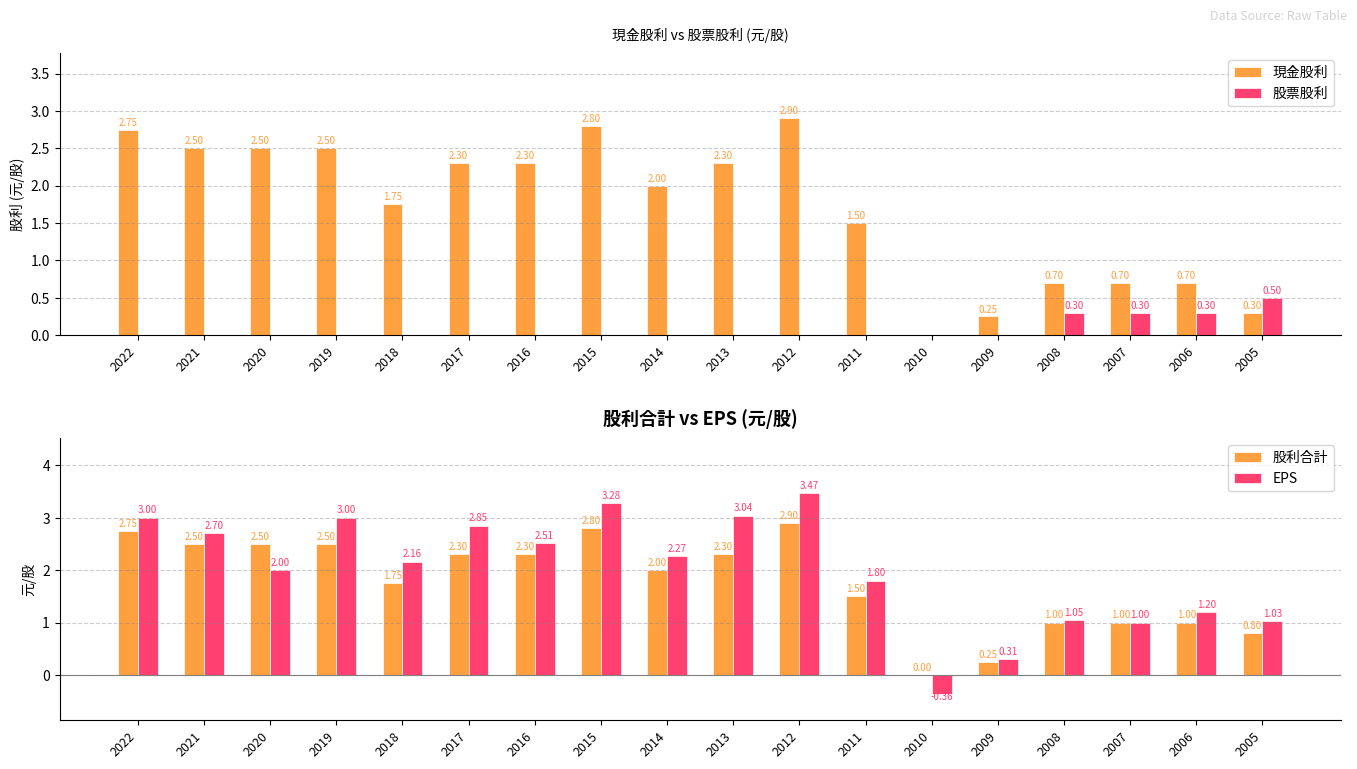

How many groups of bars are there?

18